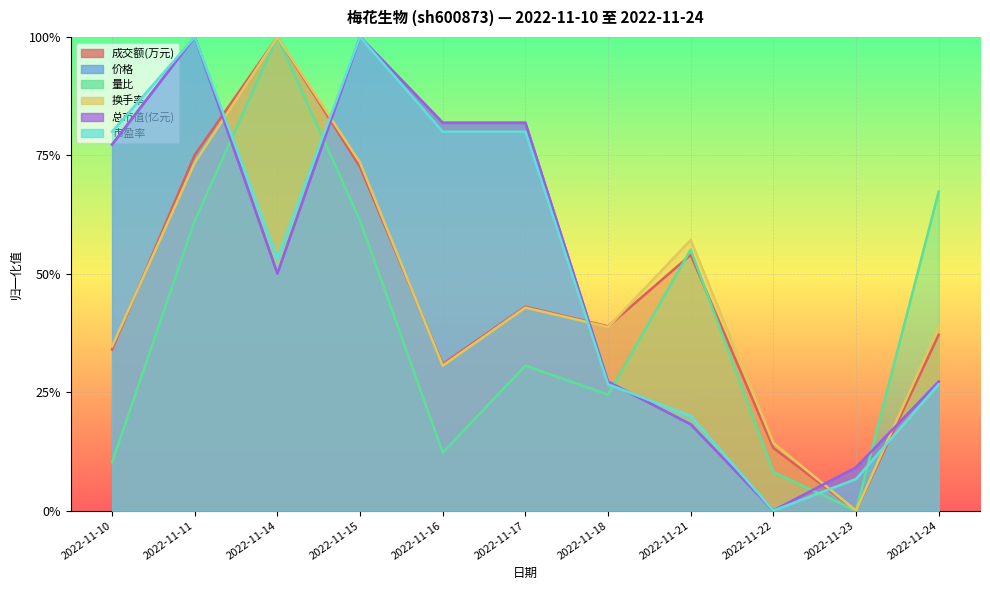

What is the sum of the 市盈率 values at 2022-11-15 and 2022-11-21?

1.2